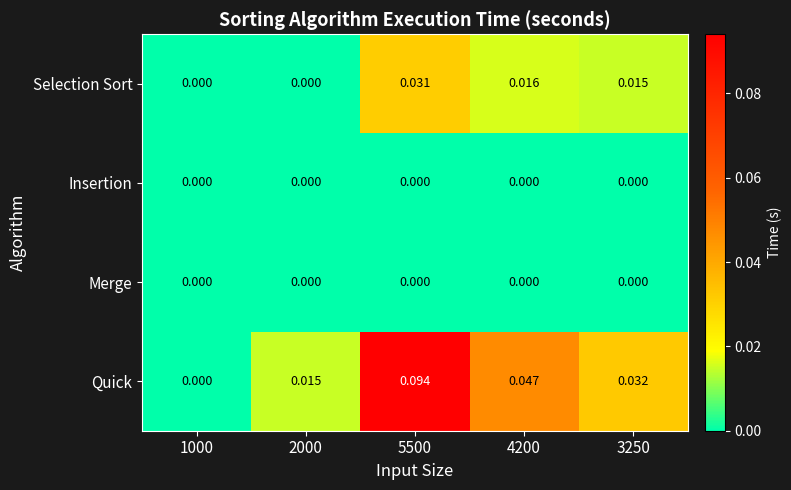

Which series has the largest total across all categories?

Quick